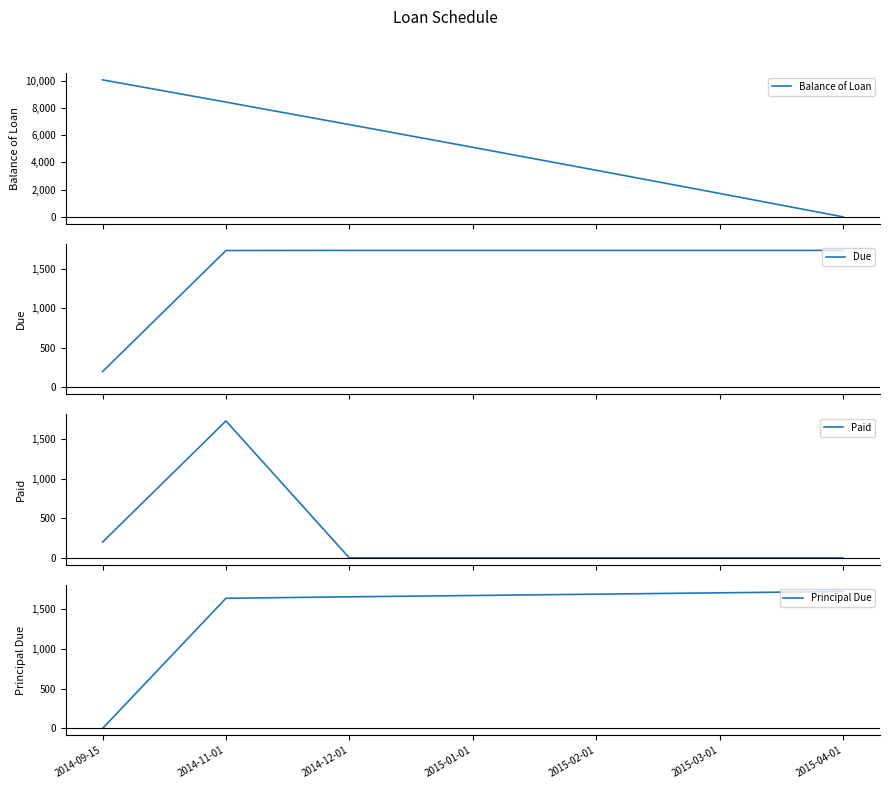

The value of Principal Due at 2015-04-01 is 1717.8. True or false?

True